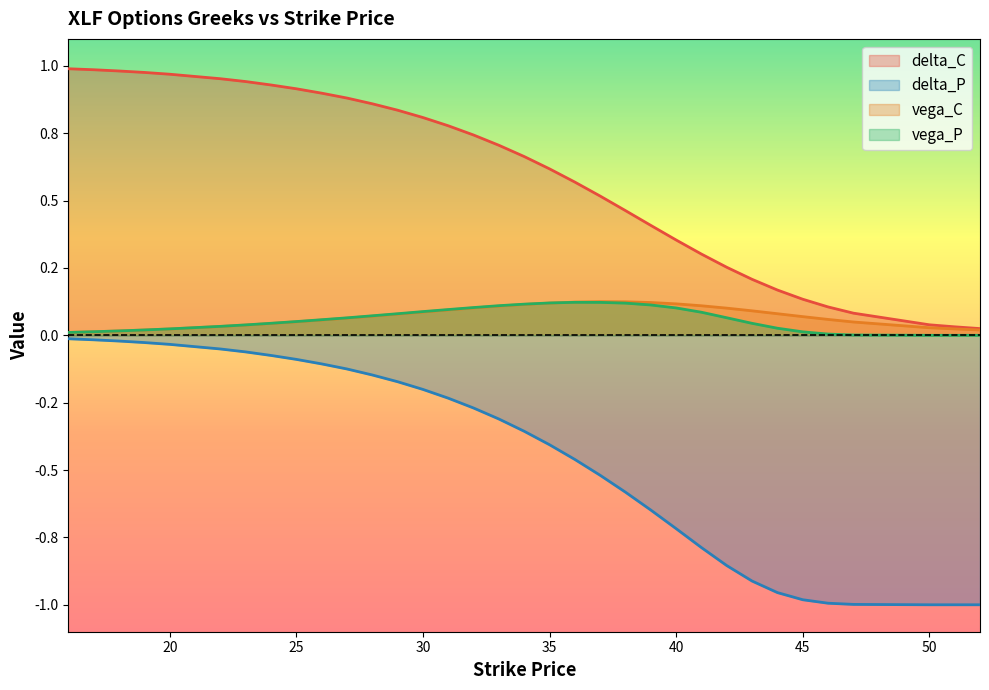

What is the difference between the second highest and second lowest values in the vega_C series?

0.1